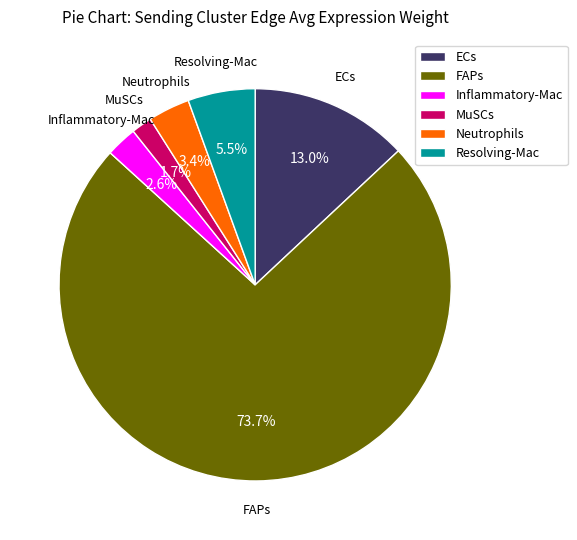

Is FAPs the majority of the pie?

Yes